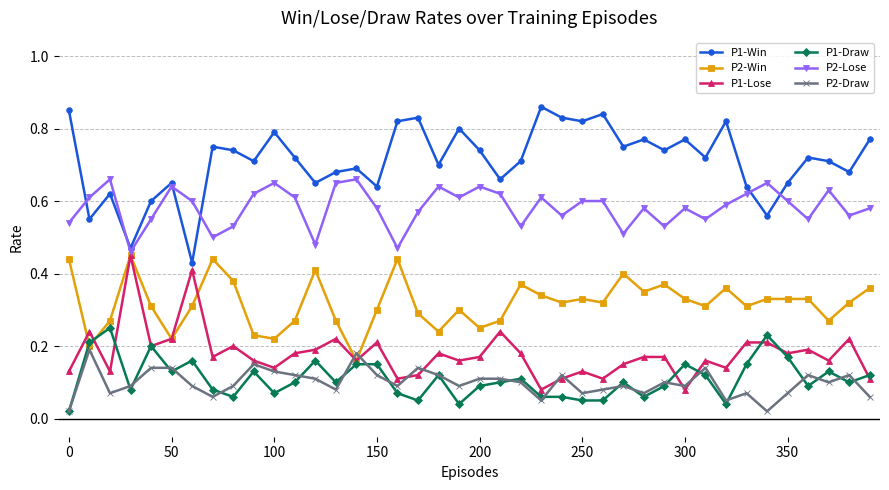

At how many categories does at least one series exceed 0?

40